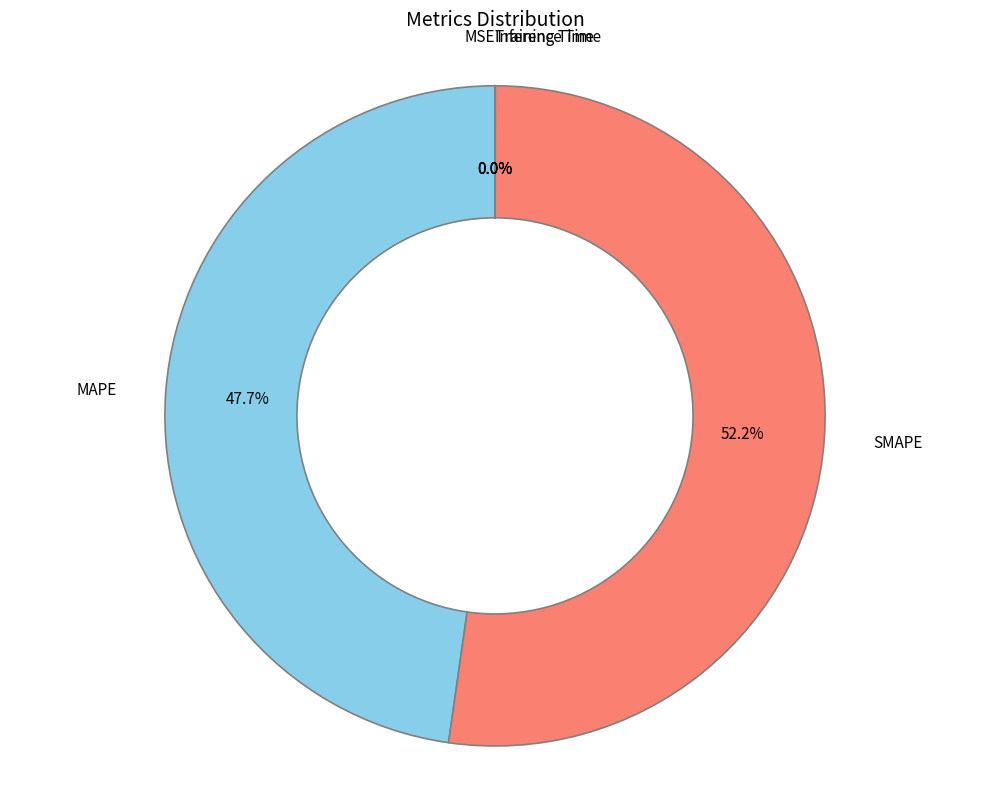

To the nearest percent, what is the combined percentage of MAPE and SMAPE?

100%